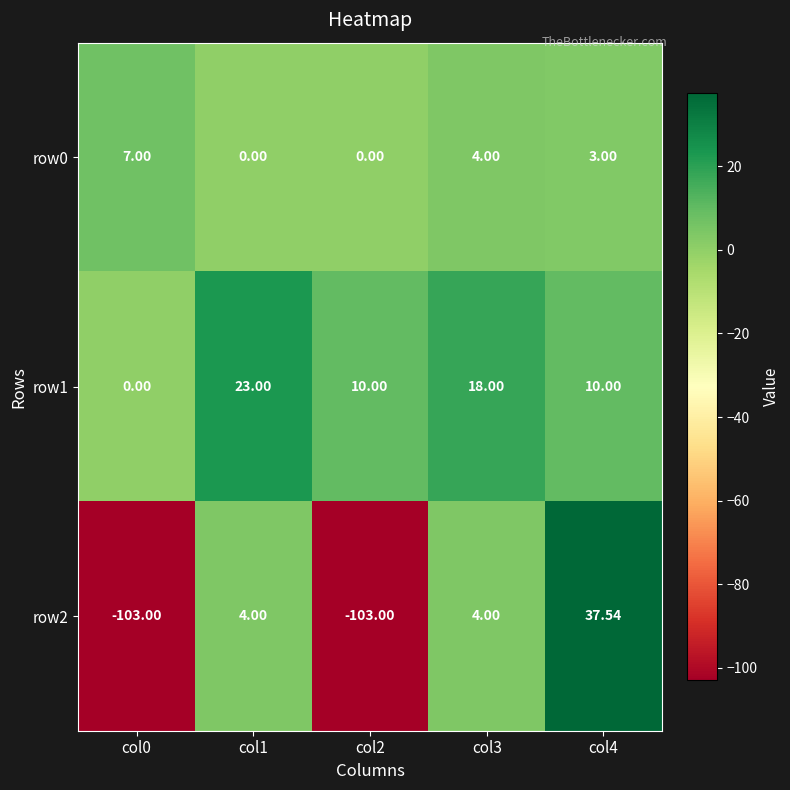

What is the spread (max minus min) of values at col4?

34.5